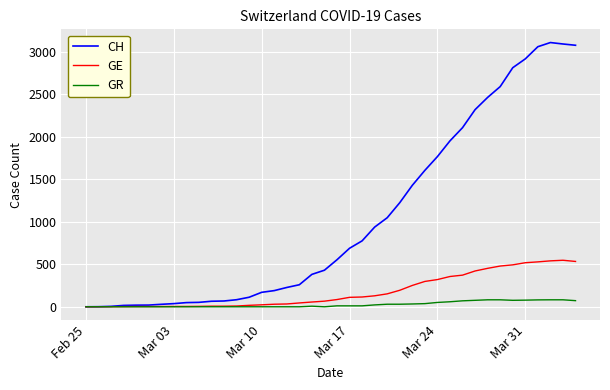

What is the maximum value shown in the chart?

3107